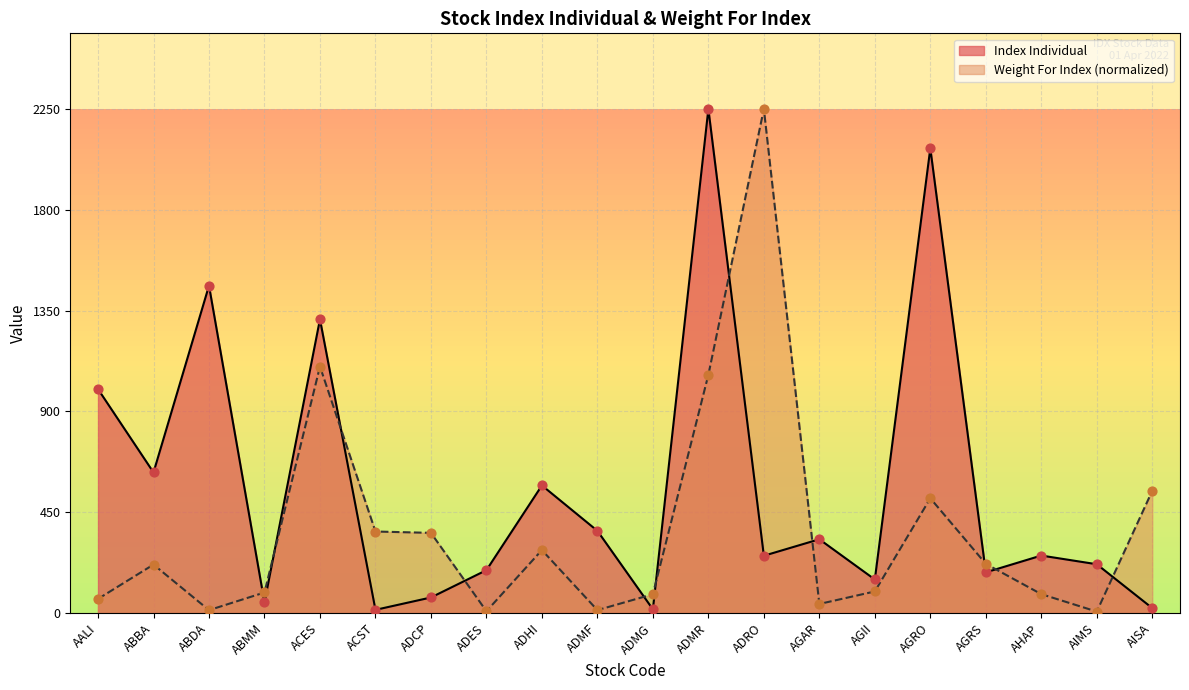

Which series reaches the maximum Y coordinate?

Index Individual